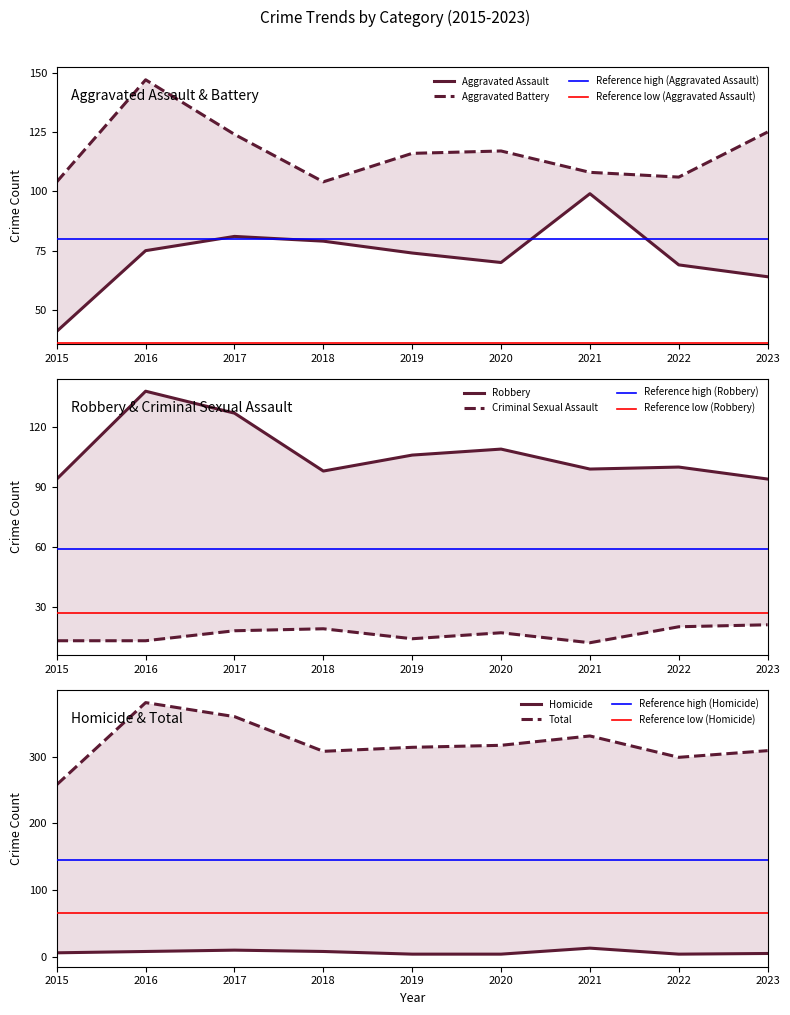

At which category is the sum across all series the highest?

2016